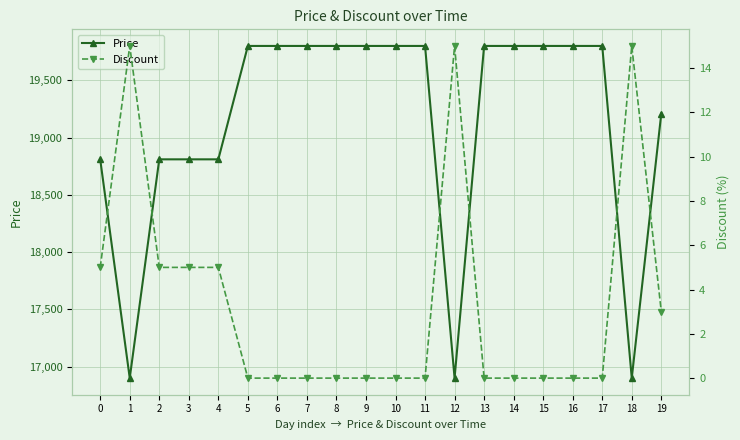

Rank the series at 11 from highest to lowest value.

Price, Discount